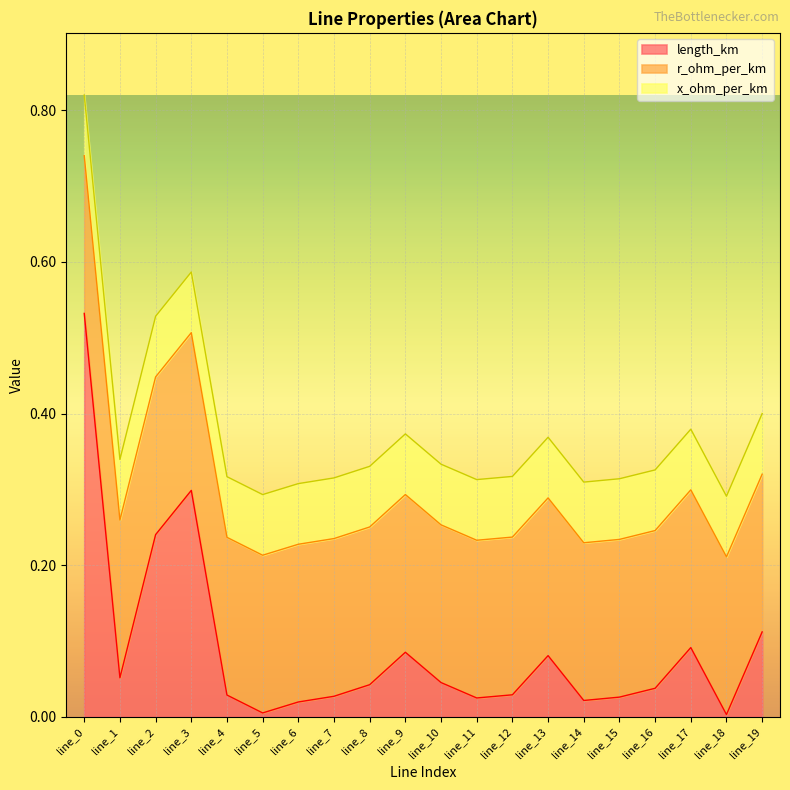

Which has a higher value, line_9 or line_11?

line_9